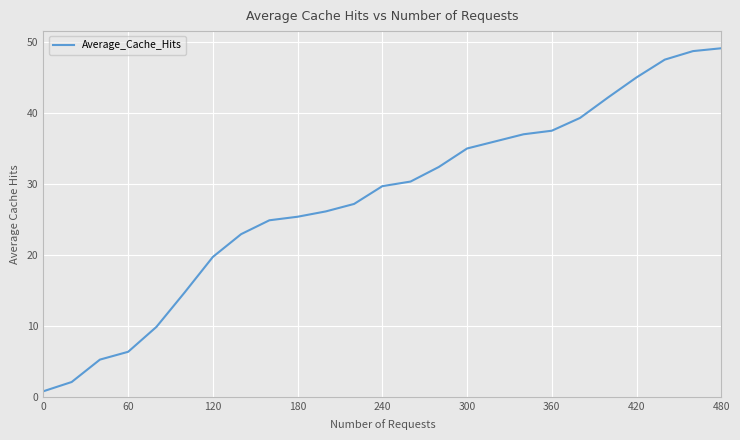

What is the greatest value displayed?

49.1